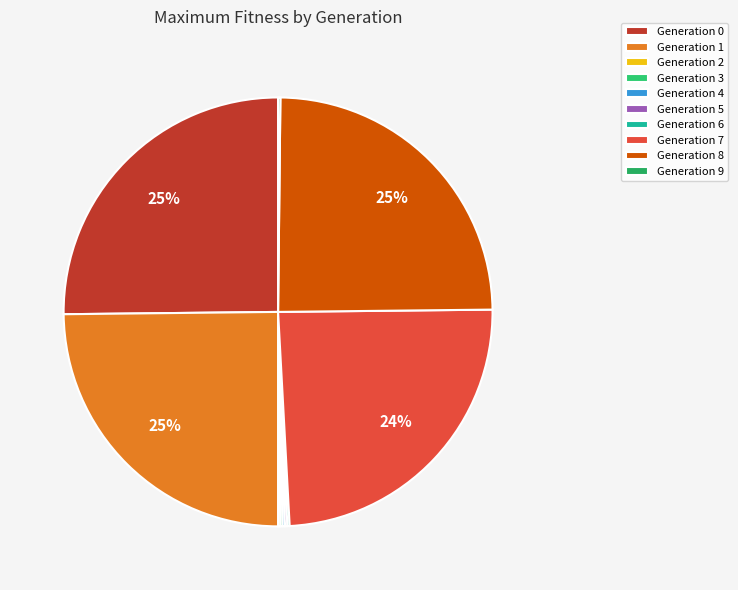

To the nearest percent, what is the difference between the largest and smallest slice percentages?

25%